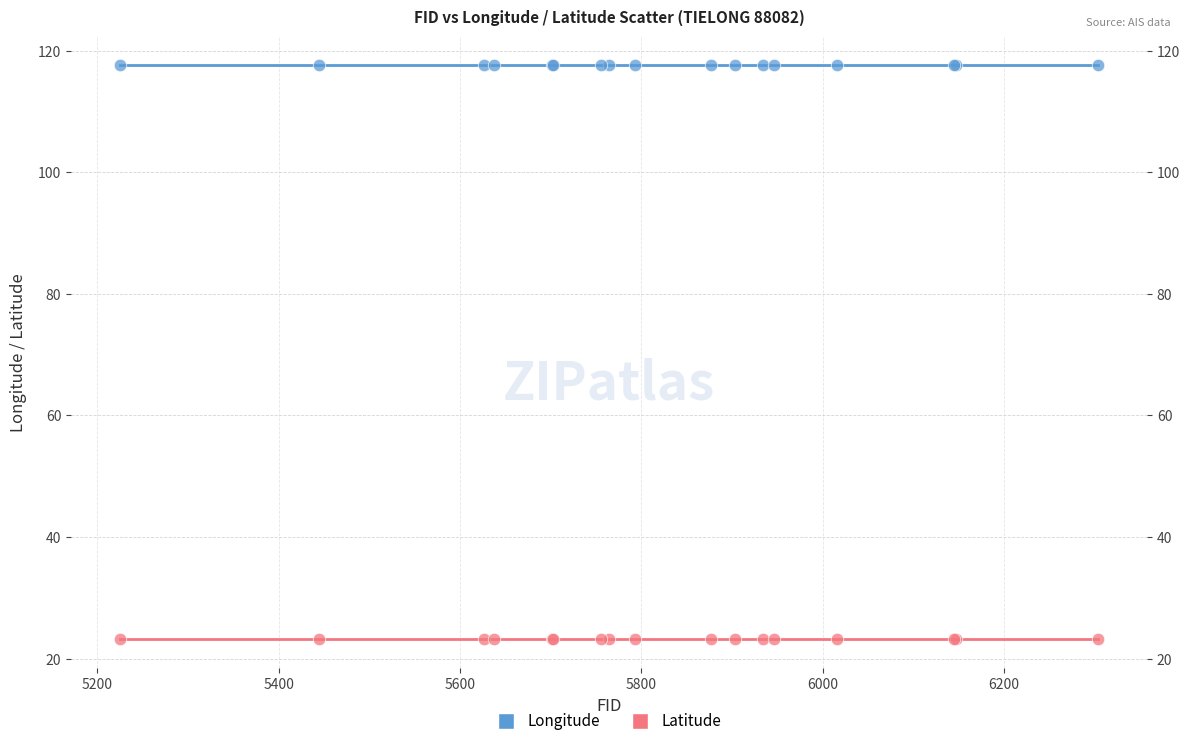

What are all the series names shown in the legend?

Longitude, Latitude